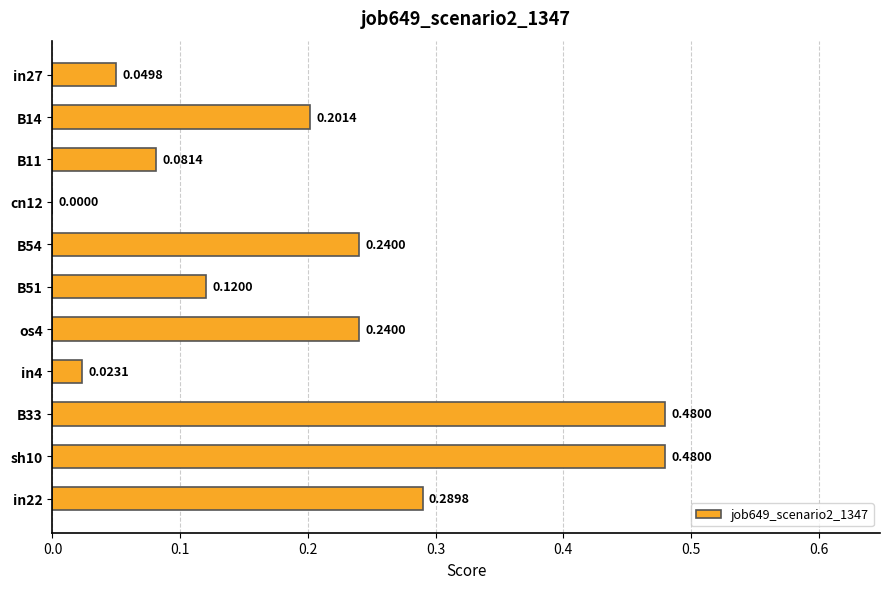

What is the sum of all values?

2.2